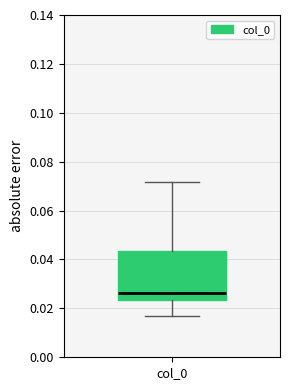

Where does the upper whisker of the box for col_0 end on the y-axis? The values are not printed on the chart, so give them approximately, as read against the axis.

0.072